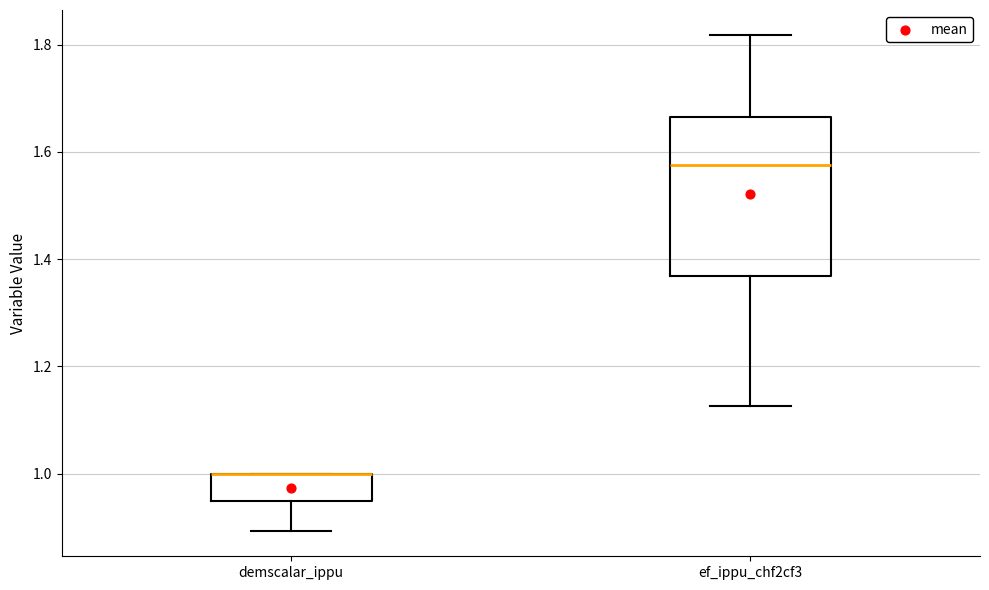

Which box is the tallest, from its lower edge to its upper edge?

ef_ippu_chf2cf3